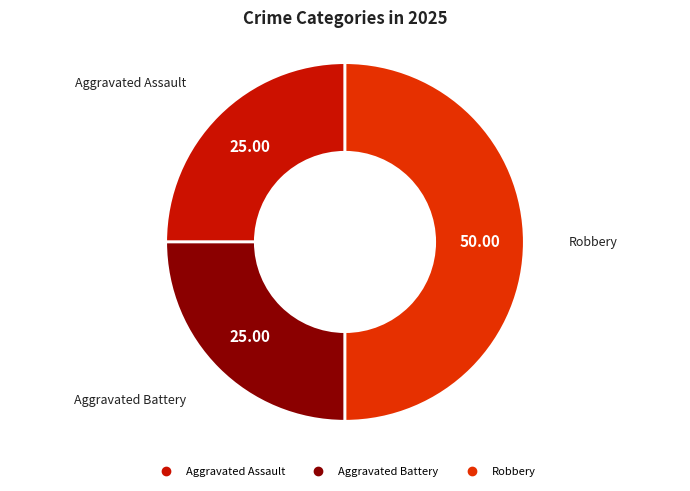

Is the sum of Robbery and Aggravated Assault greater than half?

Yes